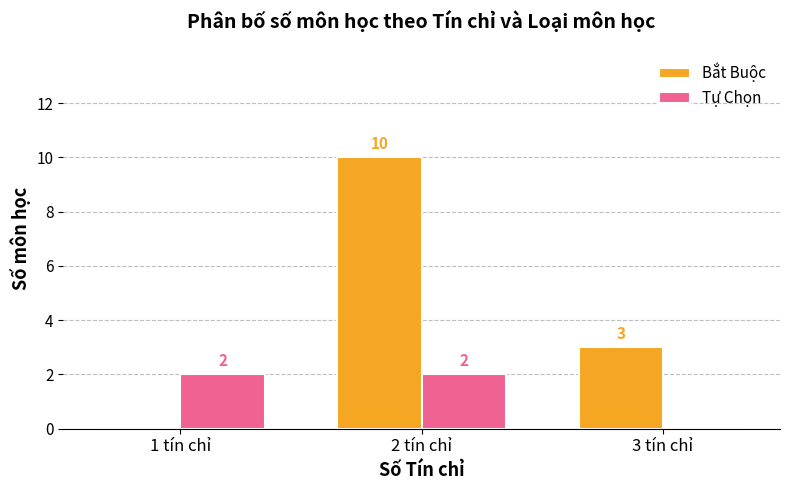

The value of Tự Chọn at 3 tín chỉ is 0. True or false?

True